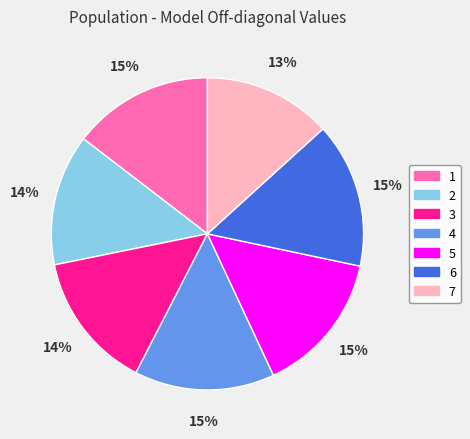

How many segments does this pie chart have?

7